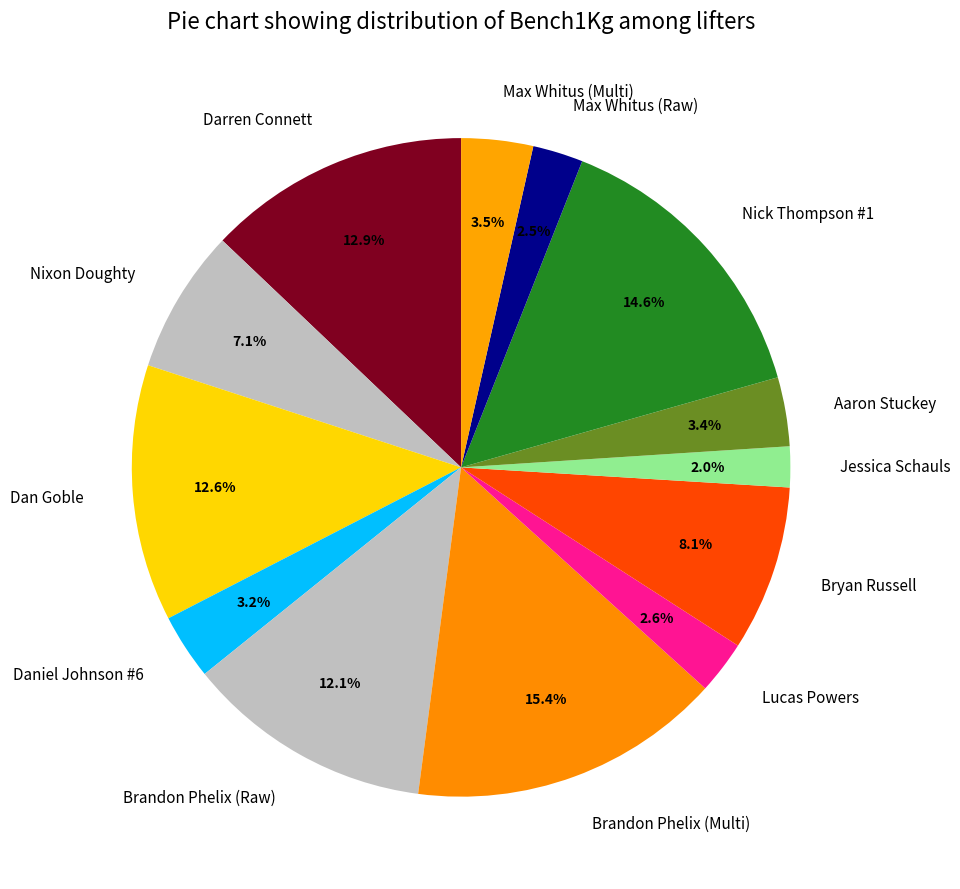

To the nearest percent, what is the combined percentage of Jessica Schauls and Max Whitus (Raw)?

4%